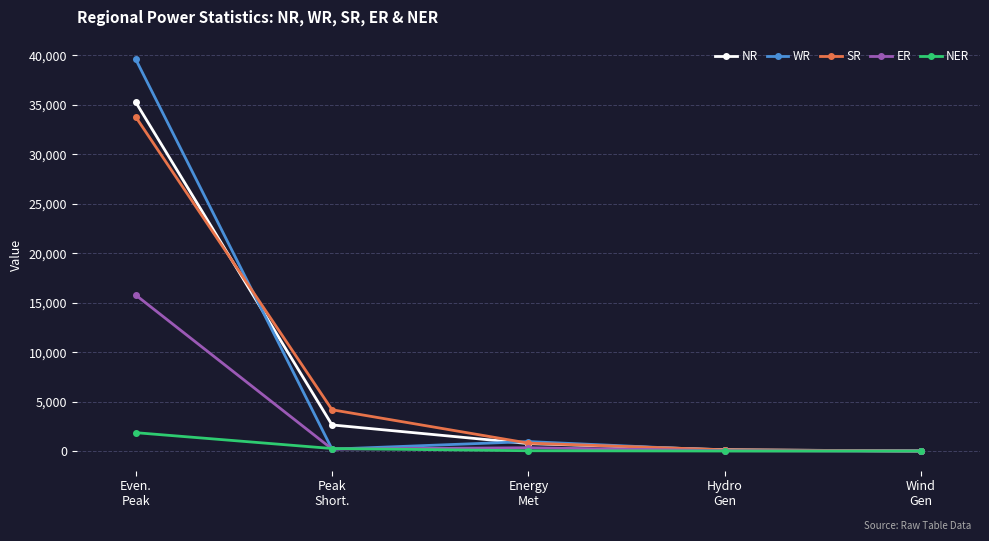

Count the number of categories in the chart.

5